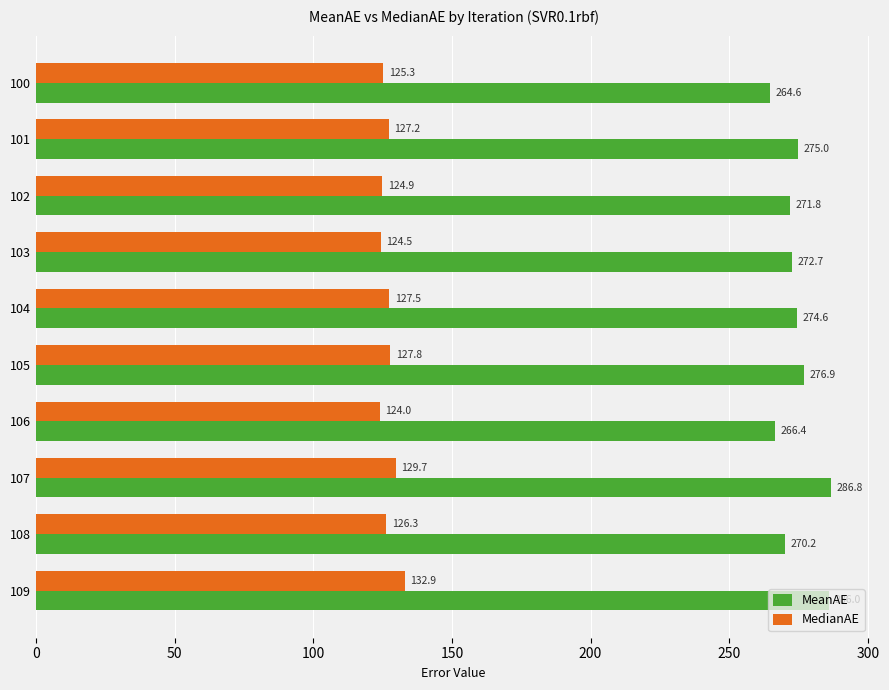

What are all the series names shown in the legend?

MeanAE, MedianAE